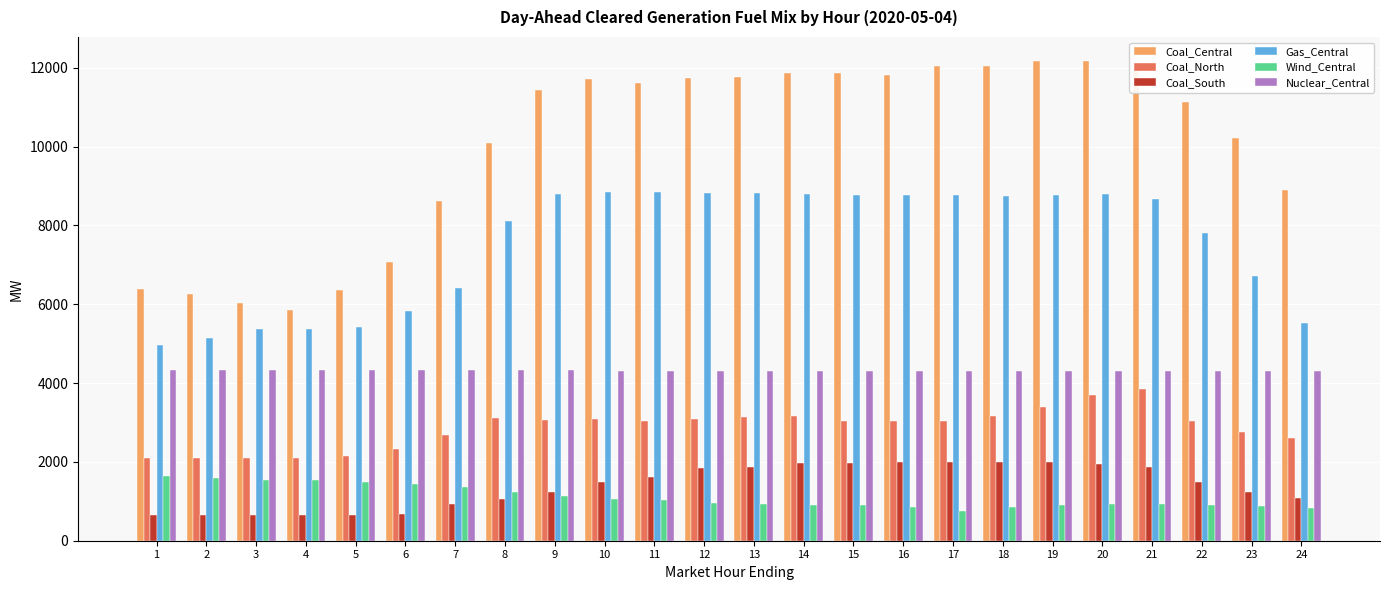

Which series has the widest spread of values?

Coal_Central